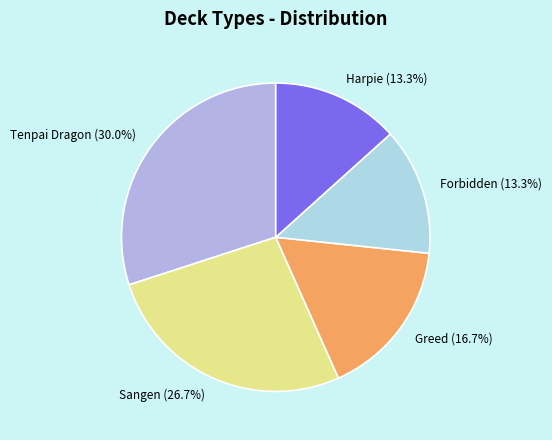

To the nearest percent, what is the difference between the largest and smallest slice percentages?

17%